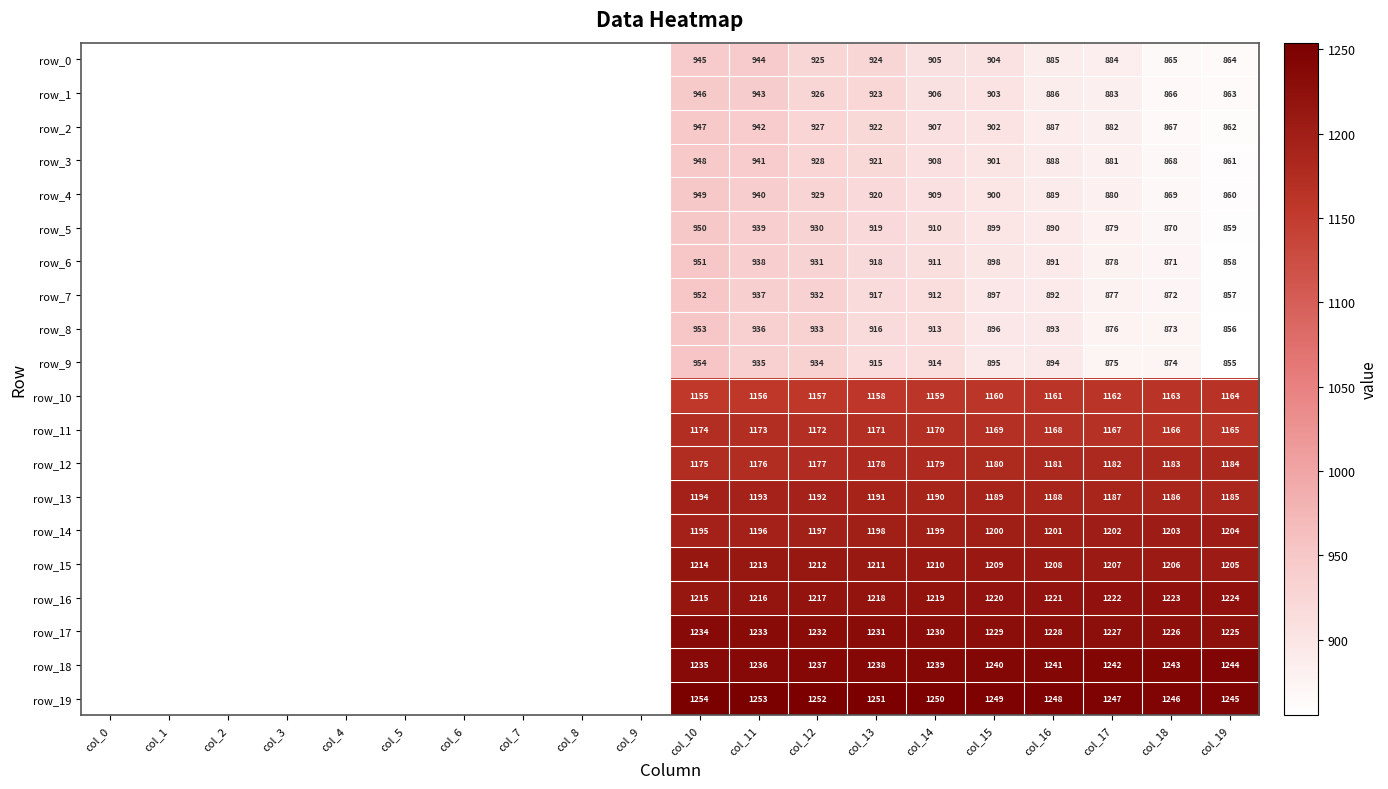

How many distinct data groups are displayed?

20